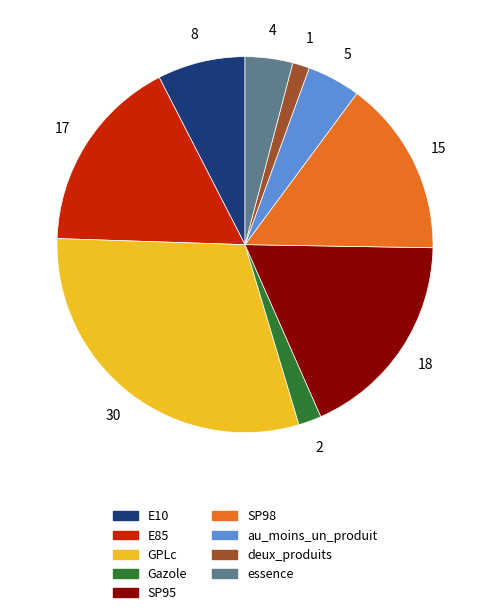

How many segments does this pie chart have?

9